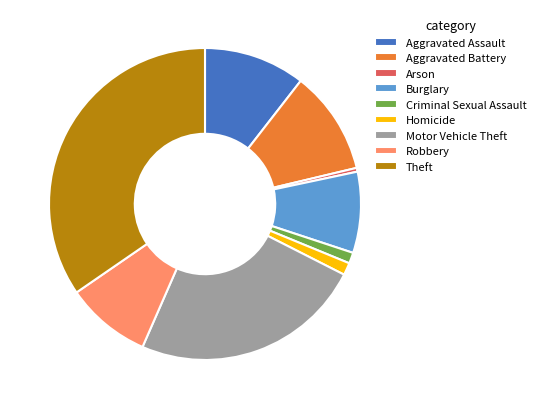

What is the largest slice in the pie chart?

Theft